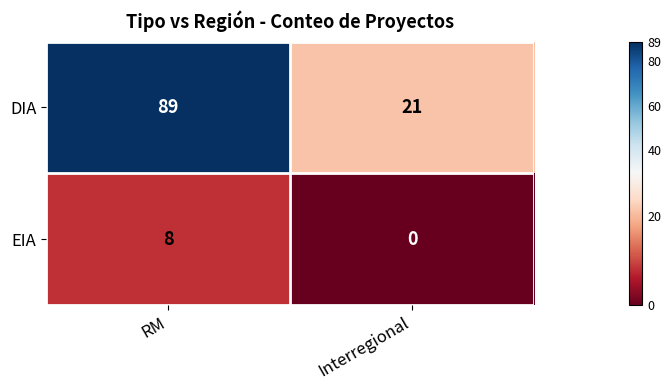

Reading left to right, what are all the values shown in this chart?

DIA: RM=89	Interregional=21
EIA: RM=8	Interregional=0